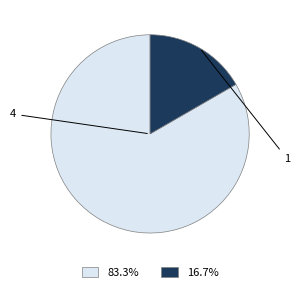

Is there a majority slice in this chart?

Yes